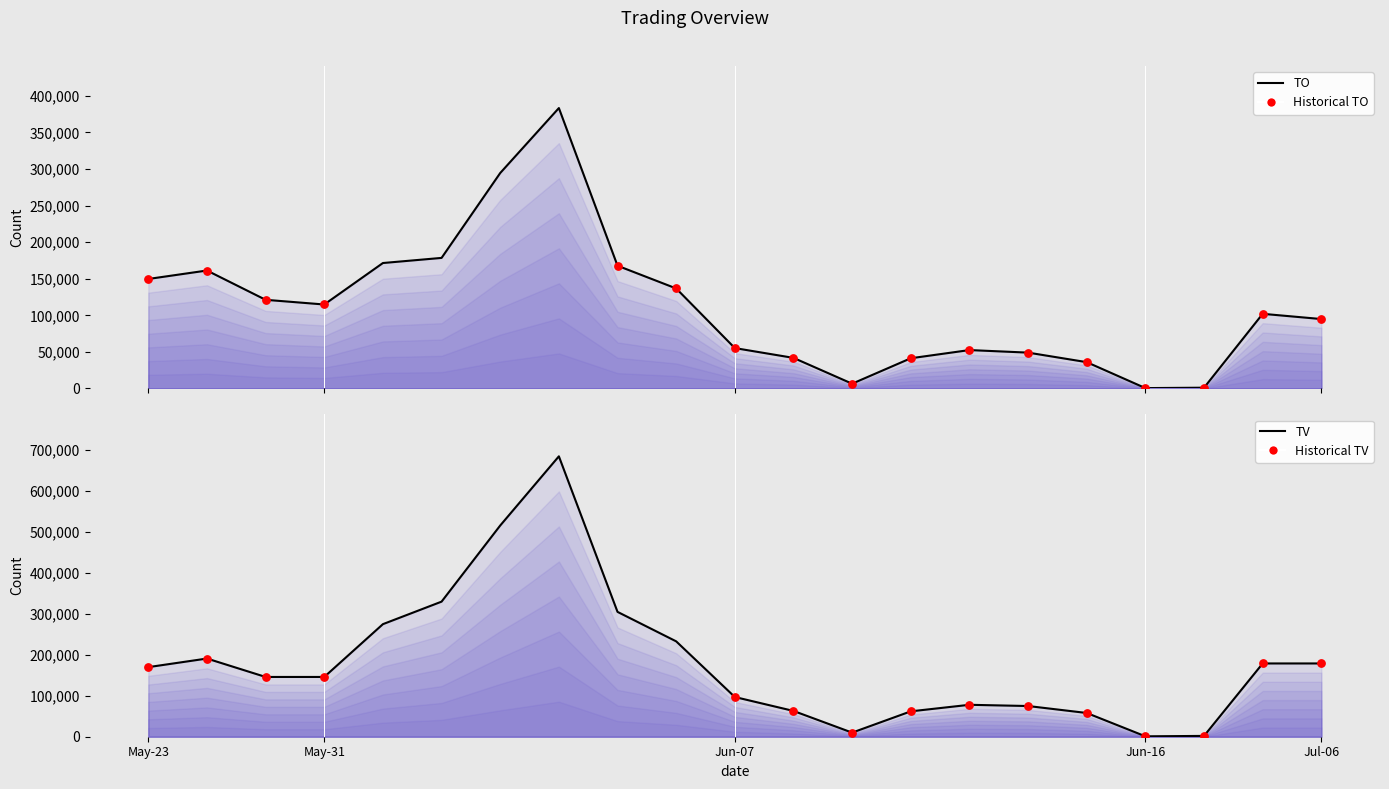

What are all the series names shown in the legend?

TO, TV